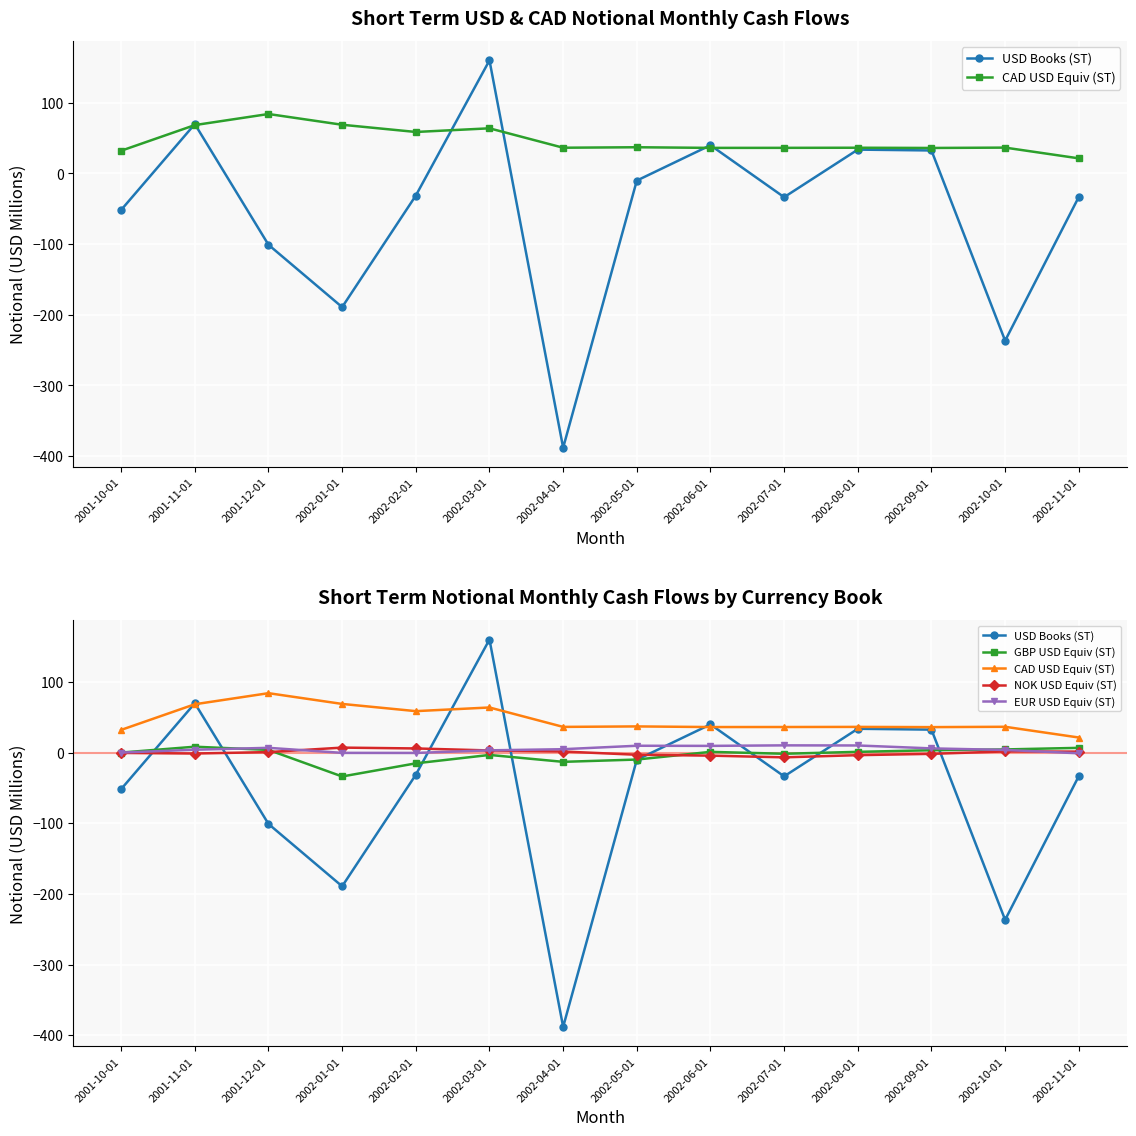

Which category has the highest value across all series?

2002-03-01